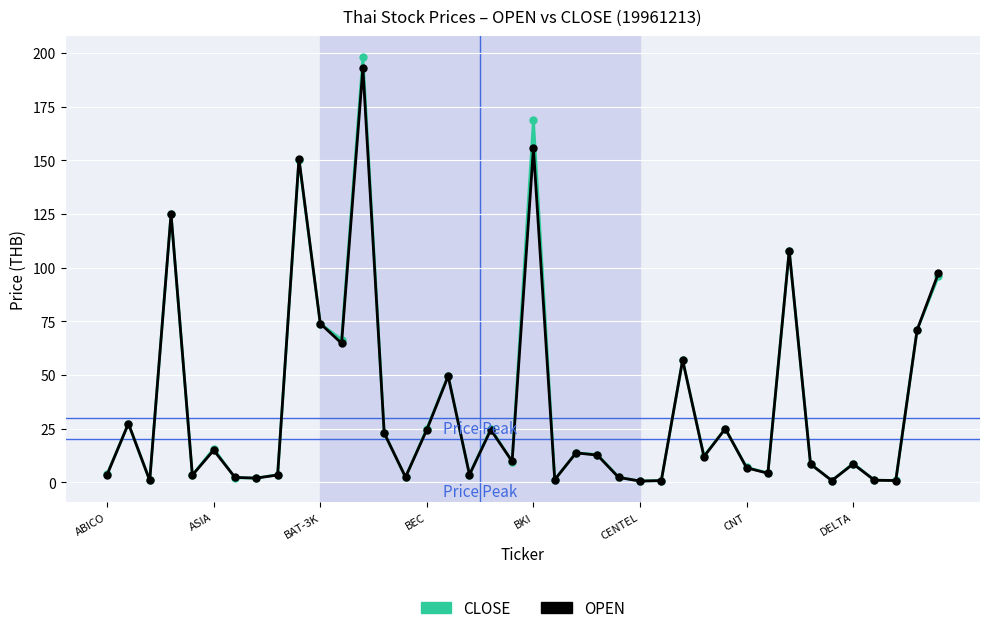

What is the maximum value shown in the chart?

198.0